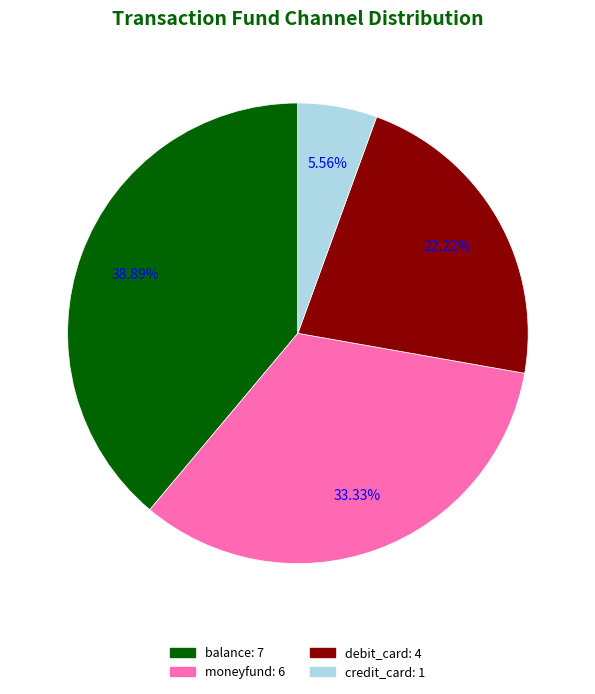

What percentage do moneyfund and credit_card together represent?

38.9%